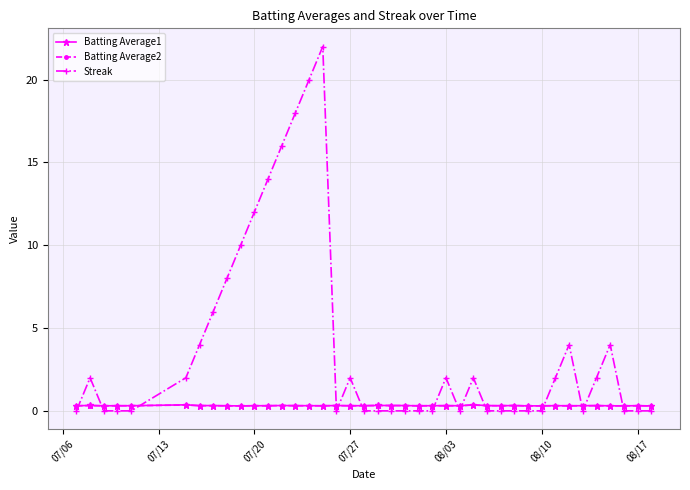

How many intersections are there between Batting Average1 and Streak?

14